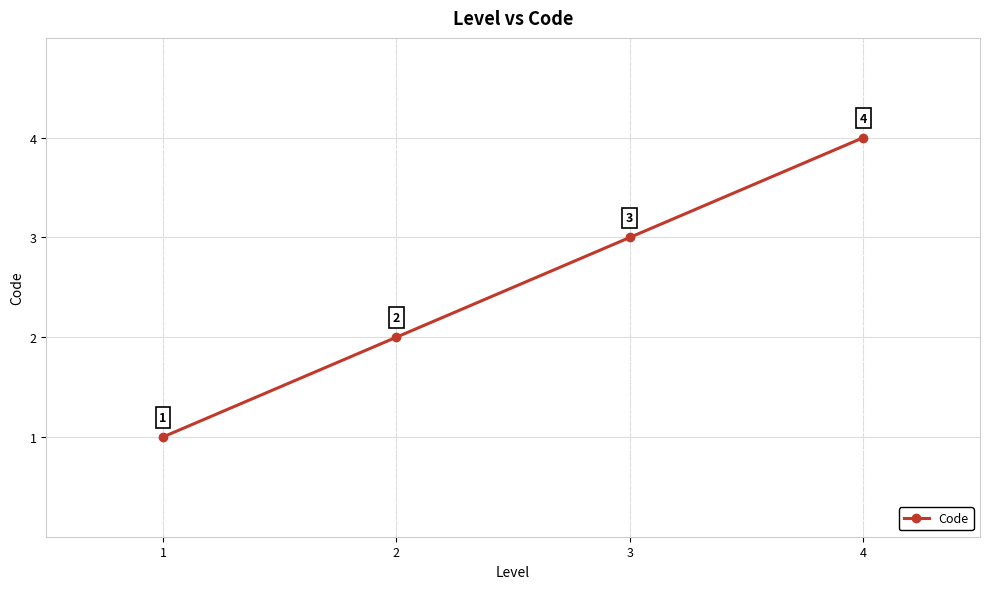

Count the values in the range 2 to 4.

3